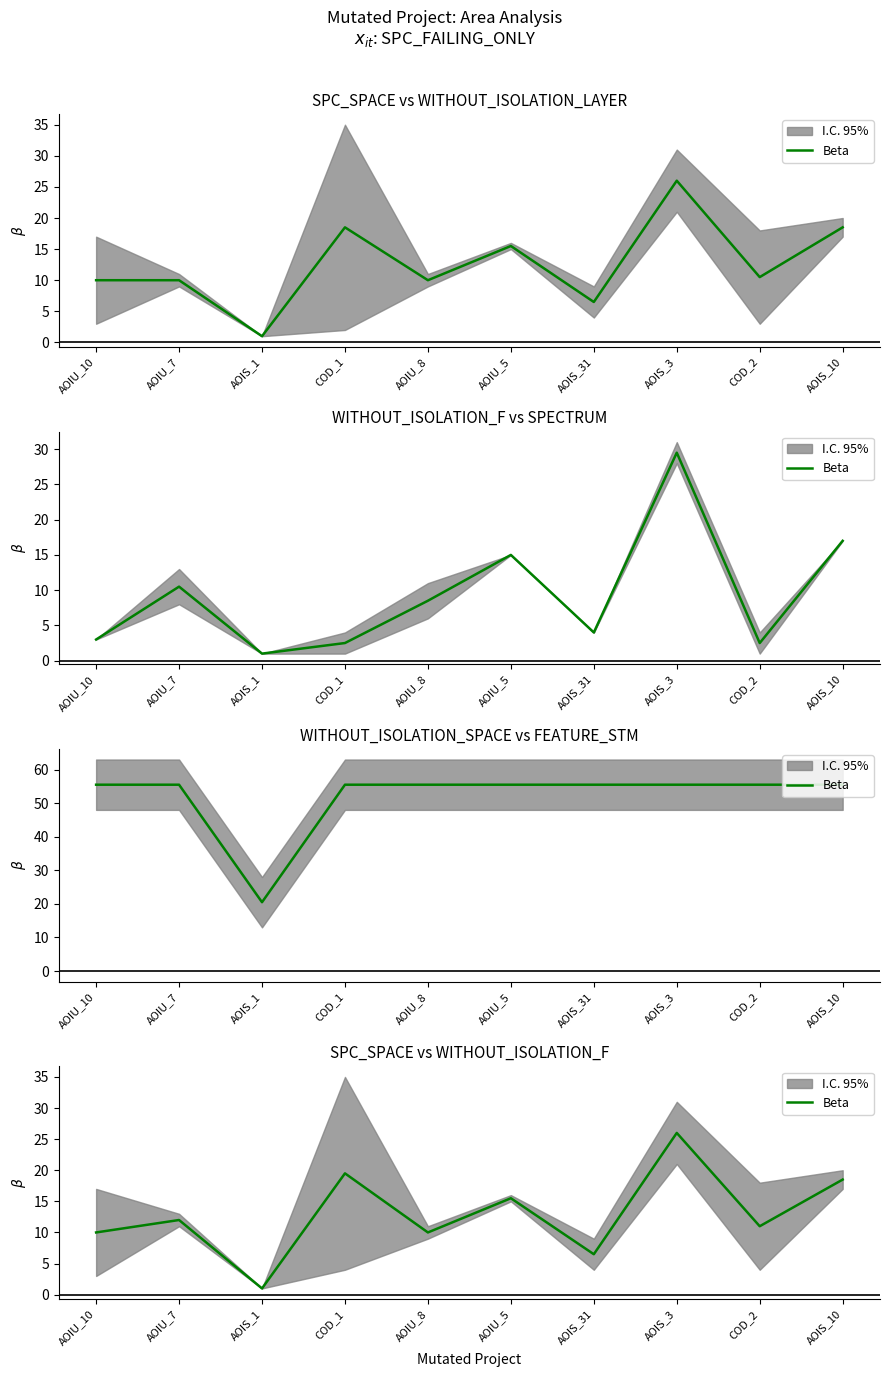

The chart shows a value of 20.6 at AOIU_5. True or false?

False